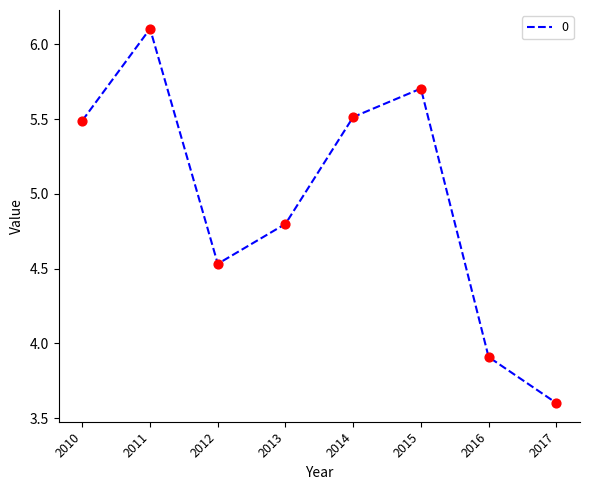

Which has a higher value, 2012 or 2016?

2012